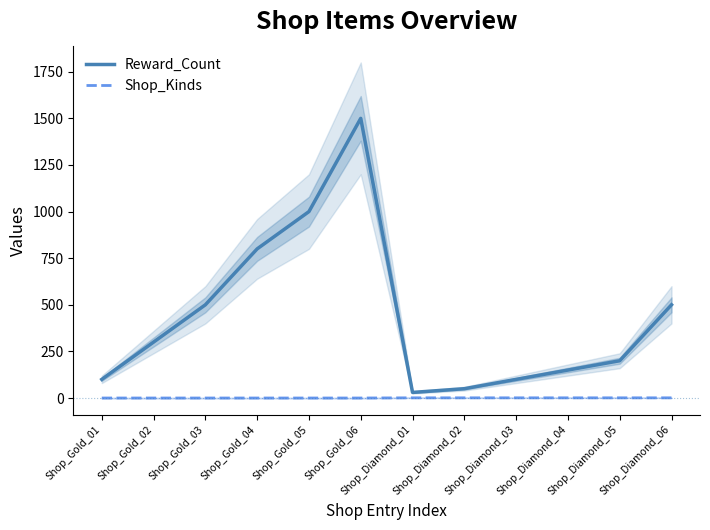

True or false: Shop_Kinds has more than 0 points higher than both neighbors.

False